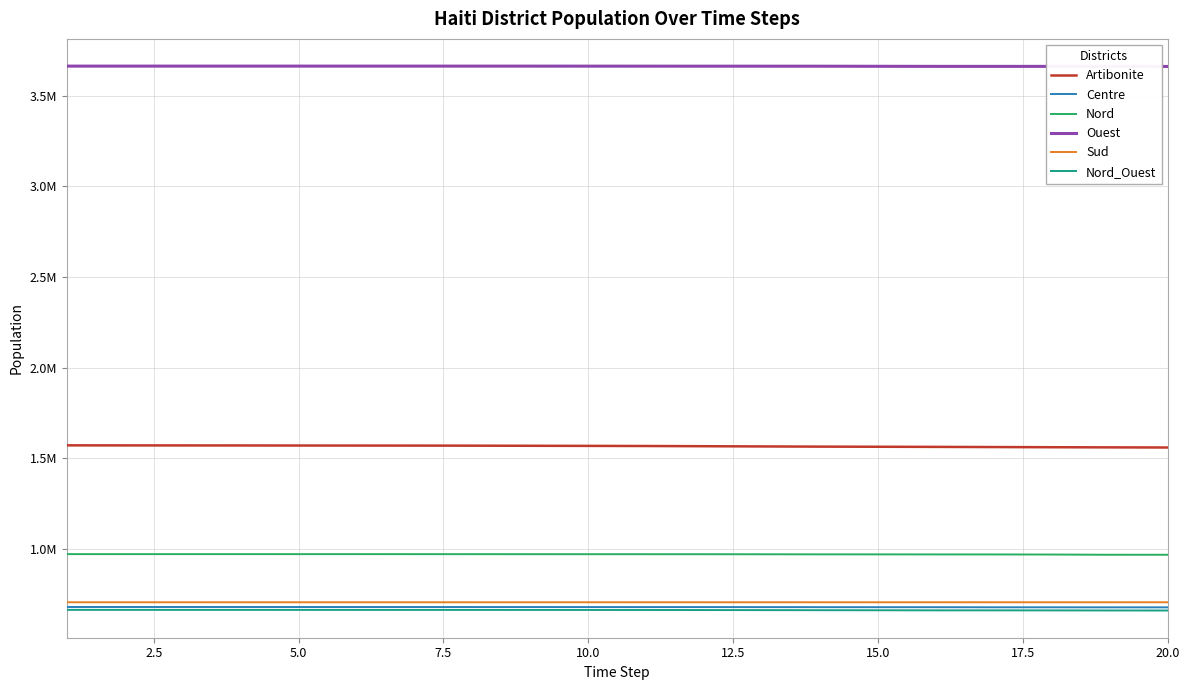

True or false: Ouest has more than 0 interior local peaks.

False